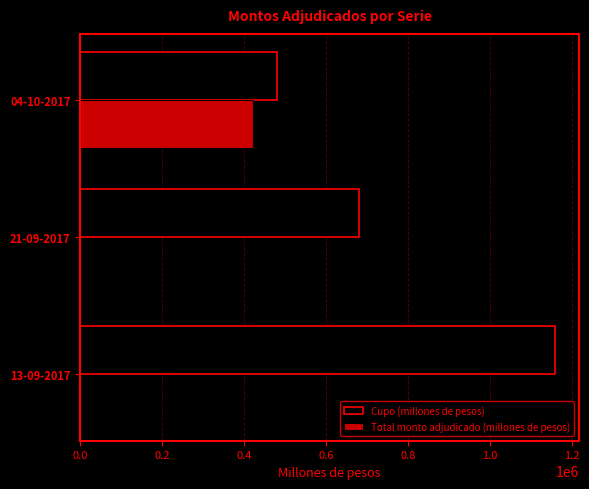

The value of Total monto adjudicado (millones de pesos) at 13-09-2017 is -126908. True or false?

False